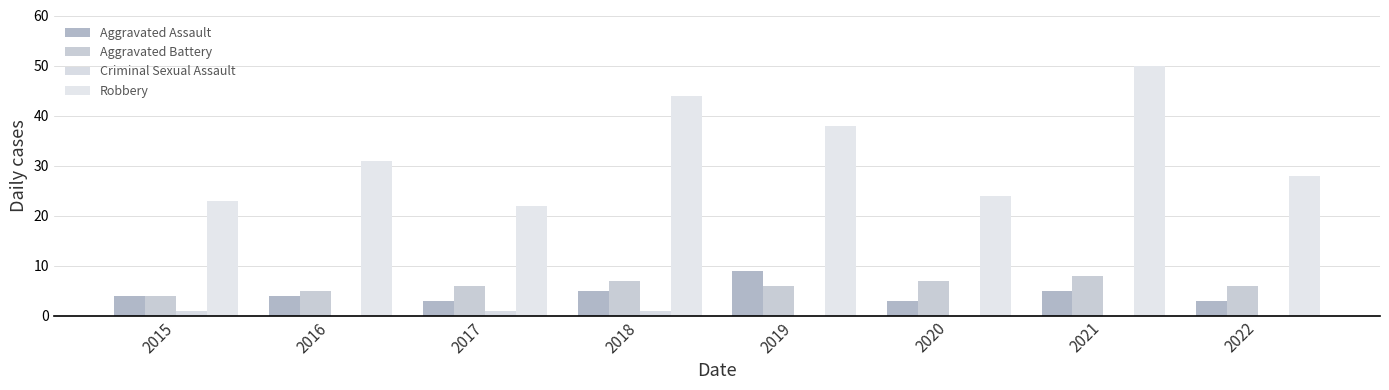

Which has a higher value, 2016 or 2020?

2016